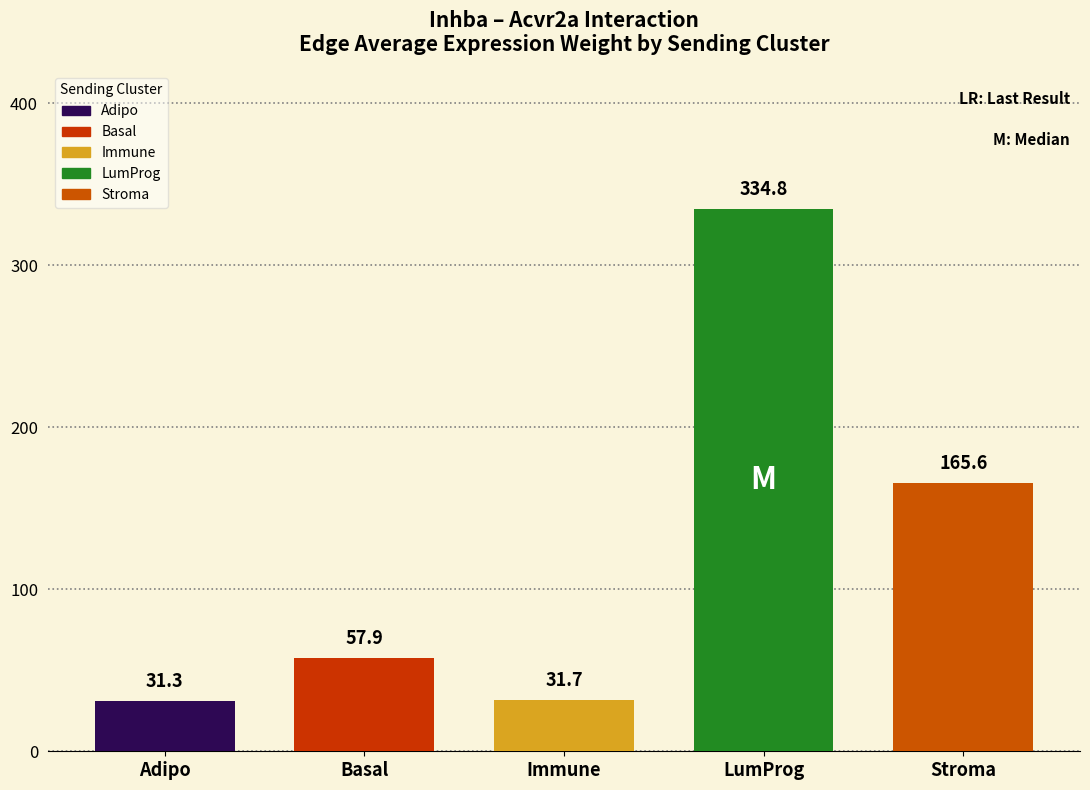

Reading left to right, what are all the values shown in this chart?

31.3	57.9	31.7	334.8	165.6